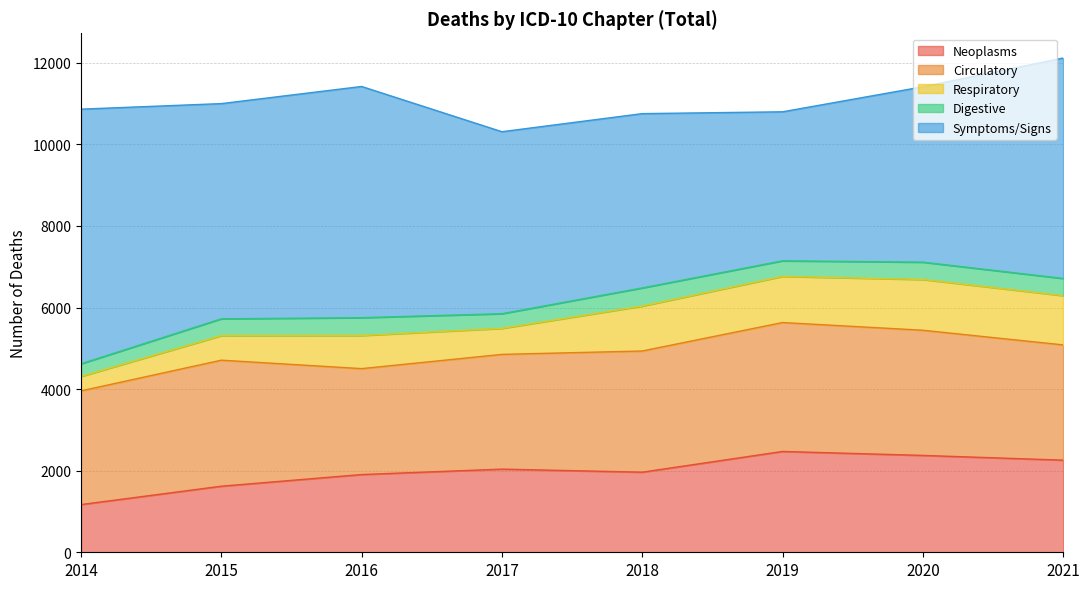

True or false: Digestive has a value of 655 at 2019.

False